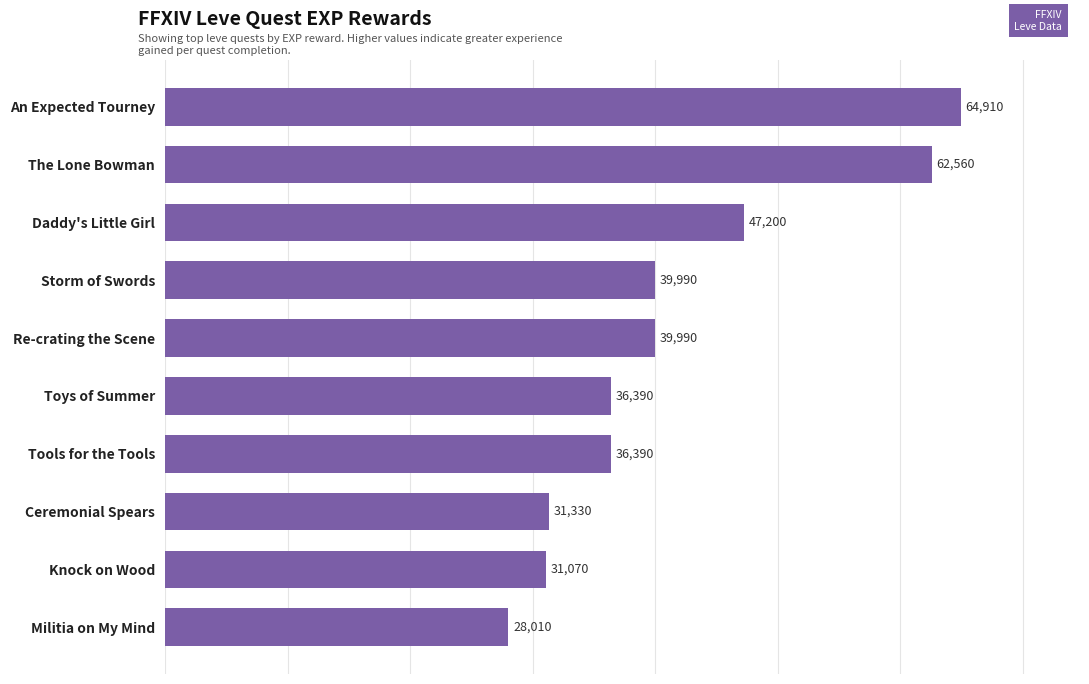

What is the ratio of the value at Re-crating the Scene to the value at Knock on Wood?

1.3